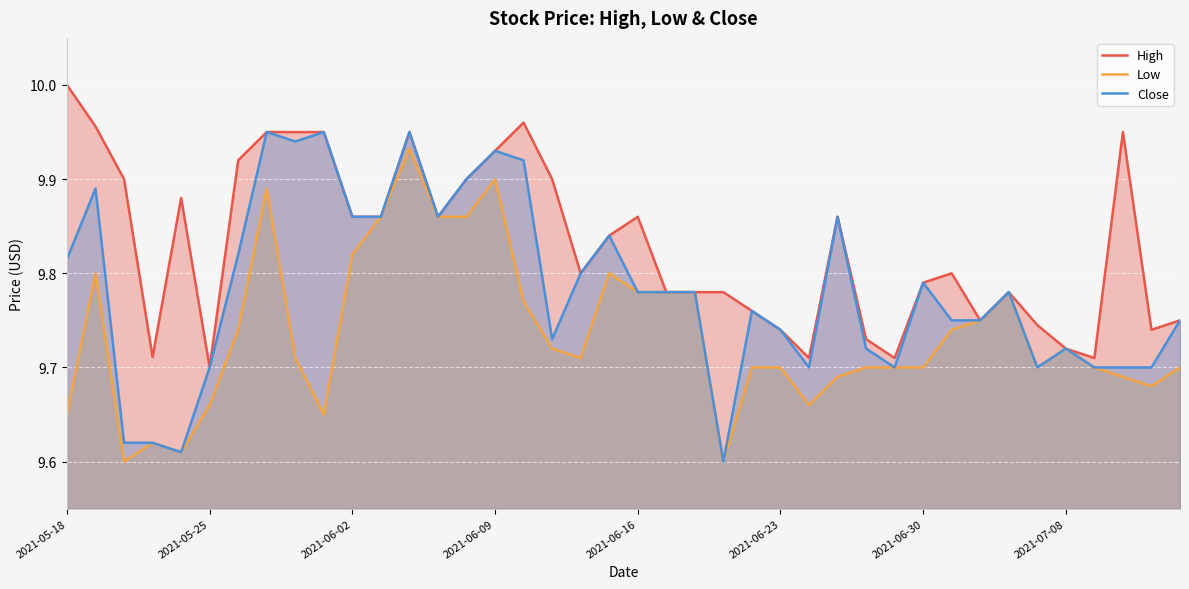

At which label does High reach its peak?

2021-05-18